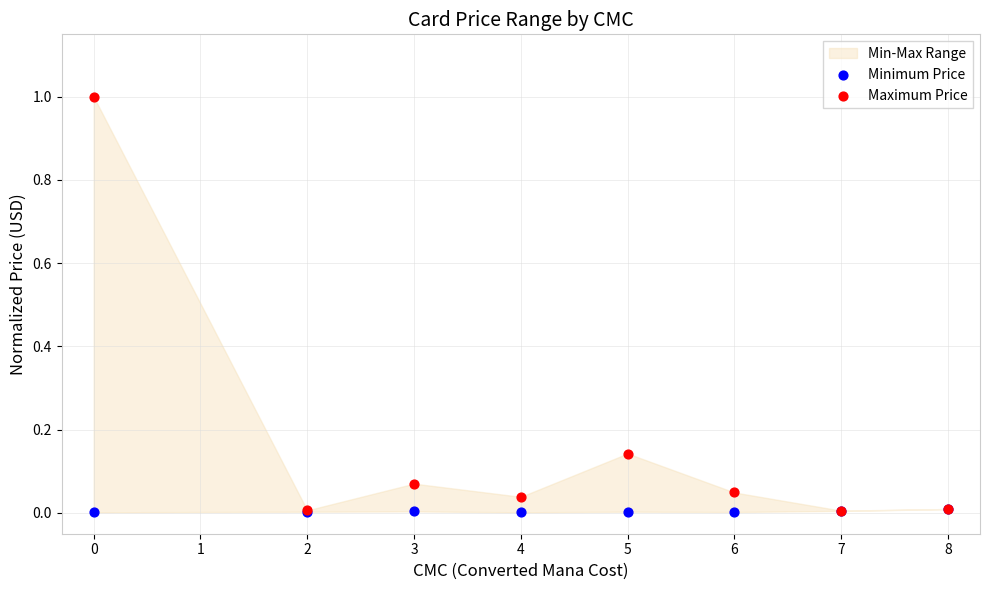

Which series contains the highest Y value?

Maximum Price